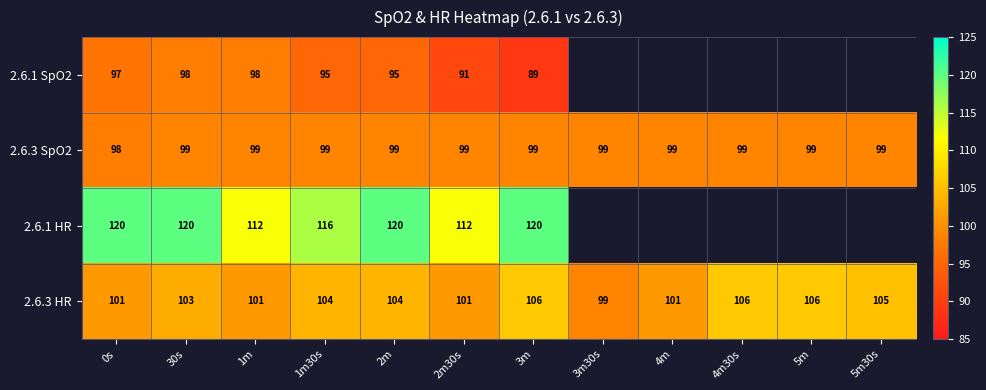

Which category has the lowest value in the 2.6.3 SpO2 series?

0s